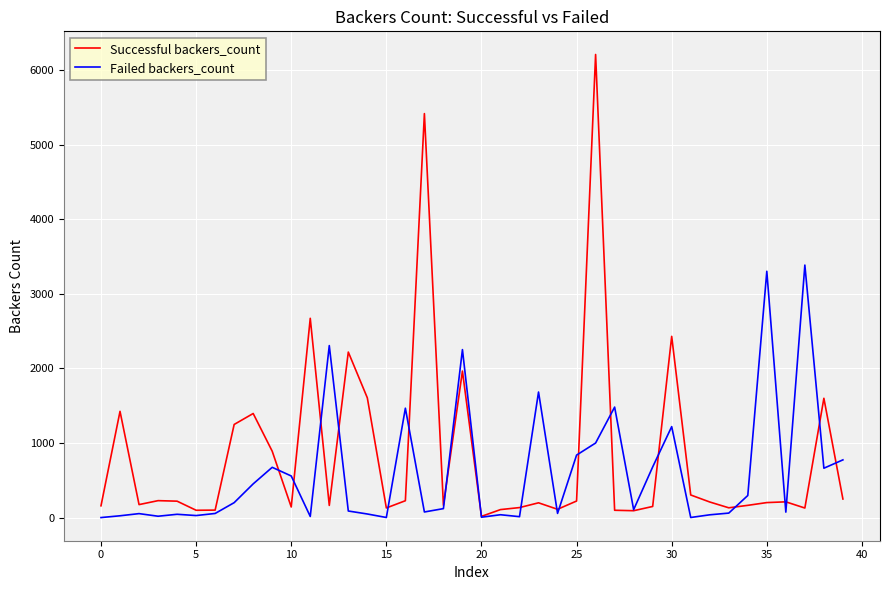

List the series in order of their peak value, lowest first.

Failed backers_count, Successful backers_count